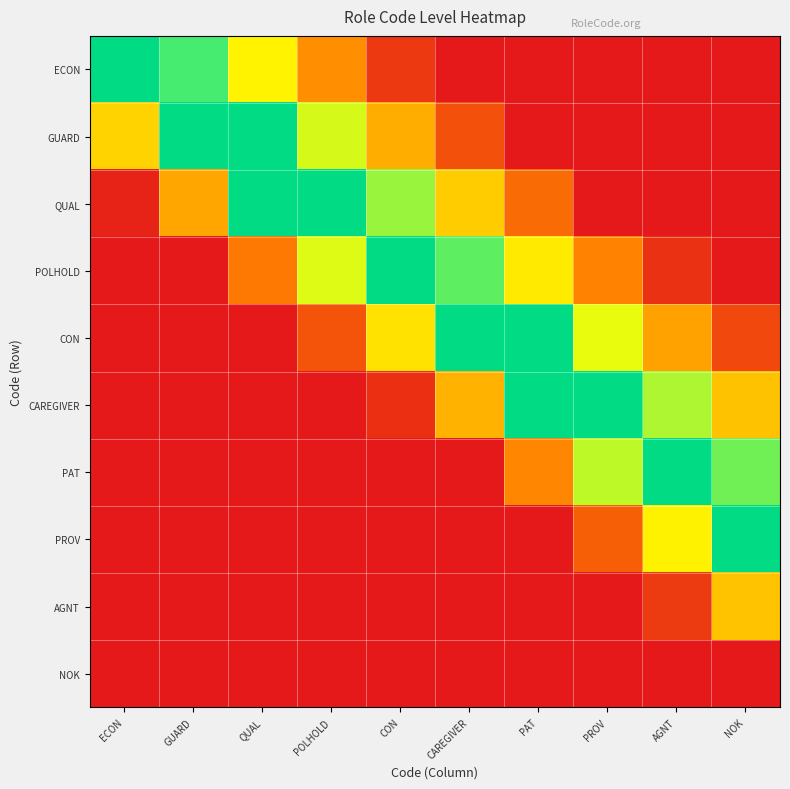

Reading left to right, transcribe all the data shown in this chart.

ECON: ECON=0.8	GUARD=0.7	QUAL=0.5	POLHOLD=0.3	CON=0.1	CAREGIVER=0.0	PAT=0.0	PROV=0.0	AGNT=0.0	NOK=0.0
GUARD: ECON=0.4	GUARD=0.8	QUAL=0.8	POLHOLD=0.5	CON=0.3	CAREGIVER=0.1	PAT=0.0	PROV=0.0	AGNT=0.0	NOK=0.0
QUAL: ECON=0.0	GUARD=0.3	QUAL=0.8	POLHOLD=0.8	CON=0.6	CAREGIVER=0.4	PAT=0.2	PROV=0.0	AGNT=0.0	NOK=0.0
POLHOLD: ECON=0.0	GUARD=0.0	QUAL=0.2	POLHOLD=0.5	CON=0.8	CAREGIVER=0.7	PAT=0.5	PROV=0.3	AGNT=0.1	NOK=0.0
CON: ECON=0.0	GUARD=0.0	QUAL=0.0	POLHOLD=0.1	CON=0.4	CAREGIVER=0.8	PAT=0.8	PROV=0.5	AGNT=0.3	NOK=0.1
CAREGIVER: ECON=0.0	GUARD=0.0	QUAL=0.0	POLHOLD=0.0	CON=0.1	CAREGIVER=0.4	PAT=0.8	PROV=0.8	AGNT=0.6	NOK=0.4
PAT: ECON=0.0	GUARD=0.0	QUAL=0.0	POLHOLD=0.0	CON=0.0	CAREGIVER=0.0	PAT=0.3	PROV=0.6	AGNT=0.8	NOK=0.6
PROV: ECON=0.0	GUARD=0.0	QUAL=0.0	POLHOLD=0.0	CON=0.0	CAREGIVER=0.0	PAT=0.0	PROV=0.2	AGNT=0.5	NOK=0.8
AGNT: ECON=0.0	GUARD=0.0	QUAL=0.0	POLHOLD=0.0	CON=0.0	CAREGIVER=0.0	PAT=0.0	PROV=0.0	AGNT=0.1	NOK=0.4
NOK: ECON=0.0	GUARD=0.0	QUAL=0.0	POLHOLD=0.0	CON=0.0	CAREGIVER=0.0	PAT=0.0	PROV=0.0	AGNT=0.0	NOK=0.0